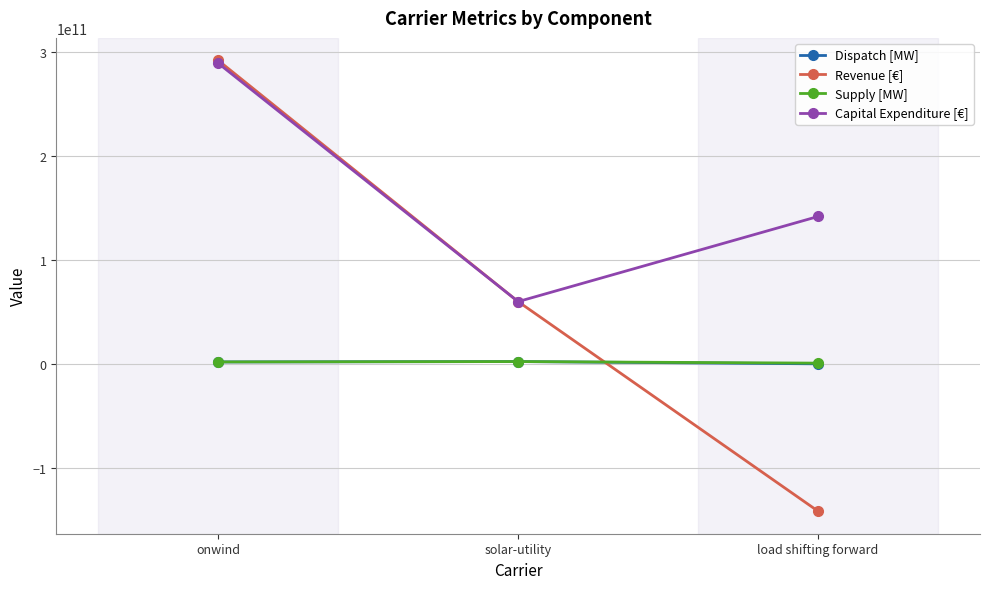

Is it true that Capital Expenditure [€] equals 93734200259.7 at solar-utility?

False